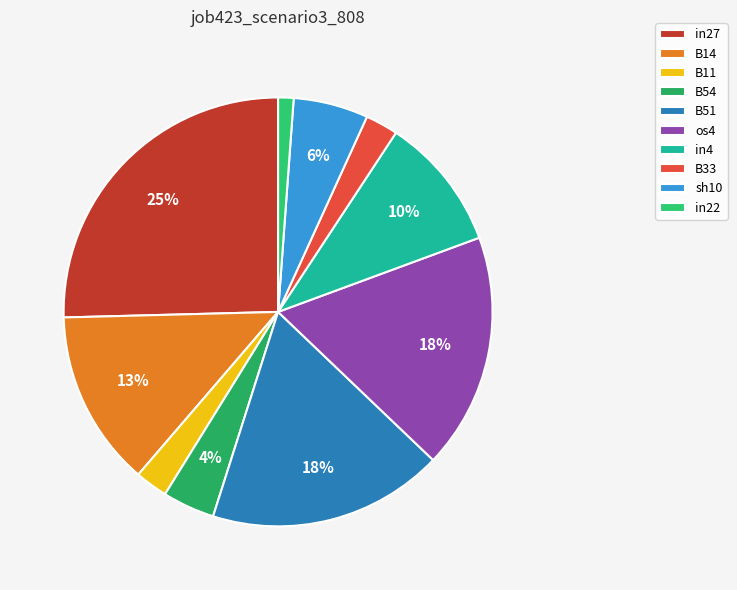

What is the change in value from B51 to B33?

-0.2